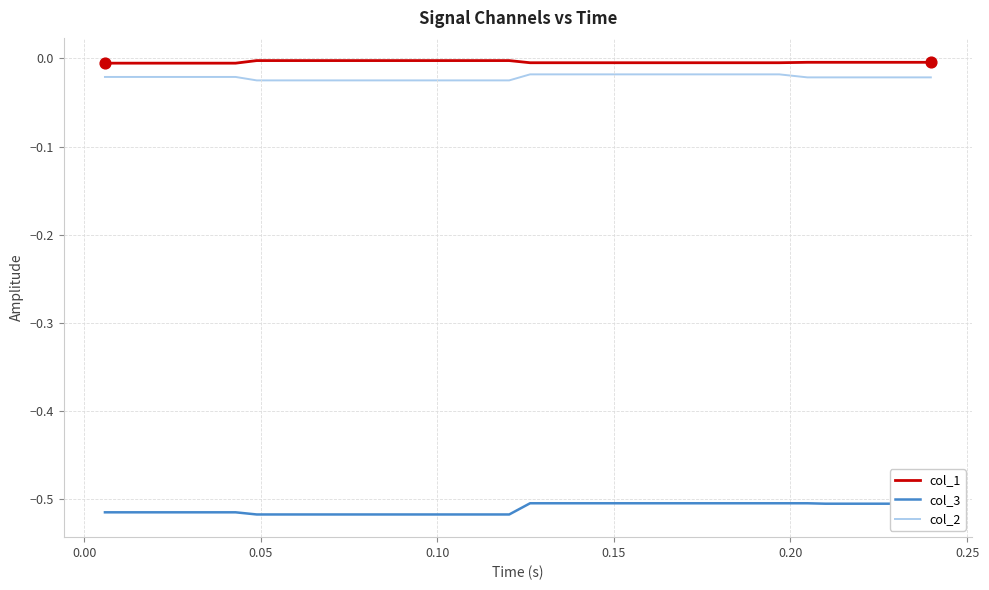

True or false: col_1 and col_3 cross at least once.

False